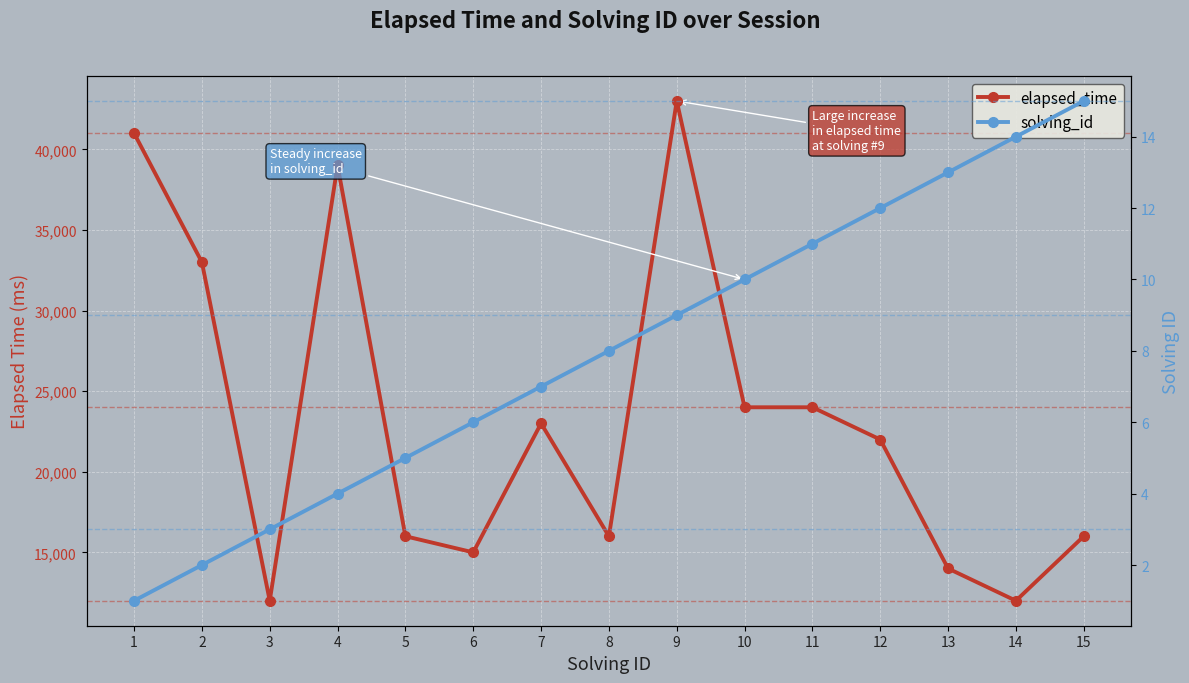

True or false: elapsed_time has a value of 23000 at 7.

True